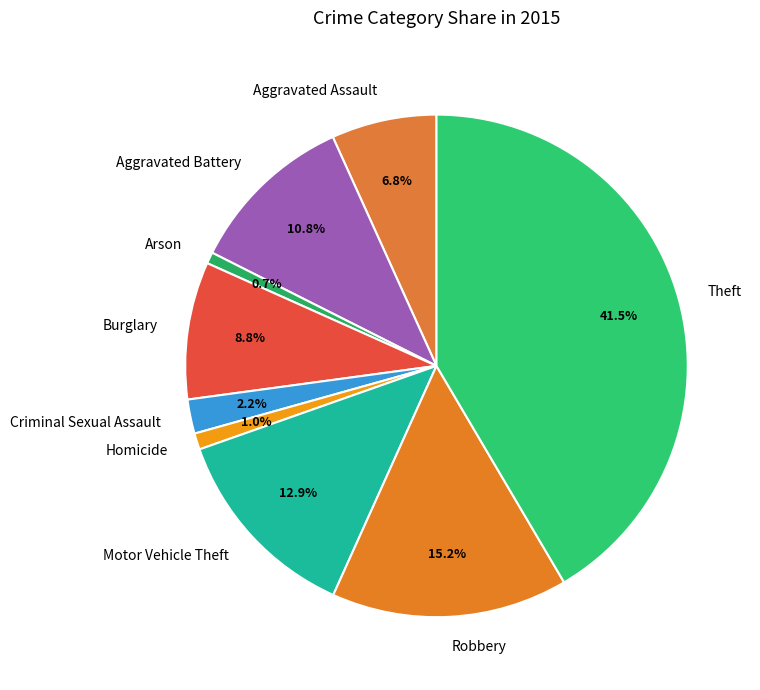

What percentage is the Burglary slice, to the nearest percent?

9%